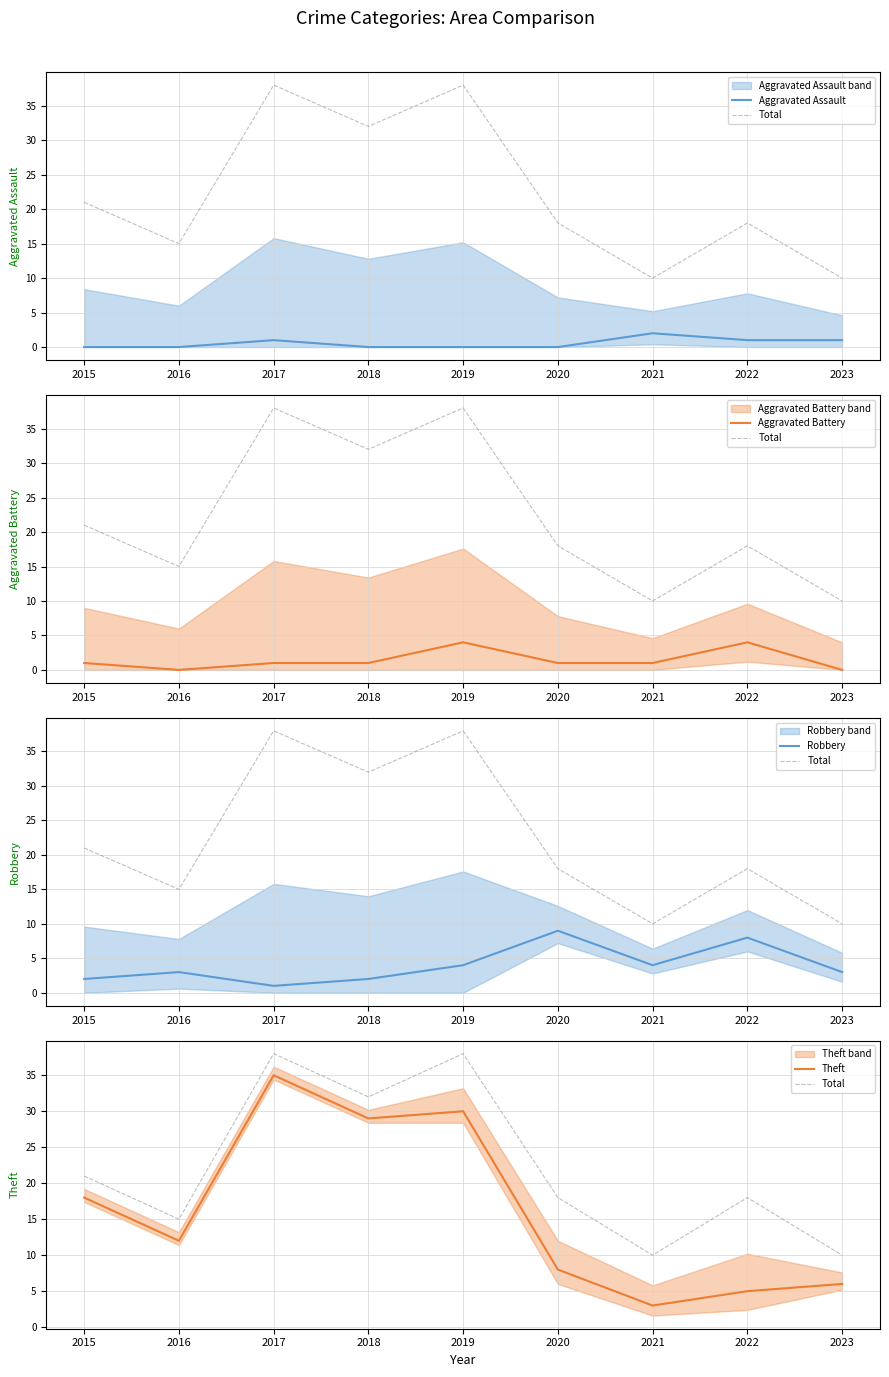

What is the value of the Aggravated Battery point at the 4th from the left?

1